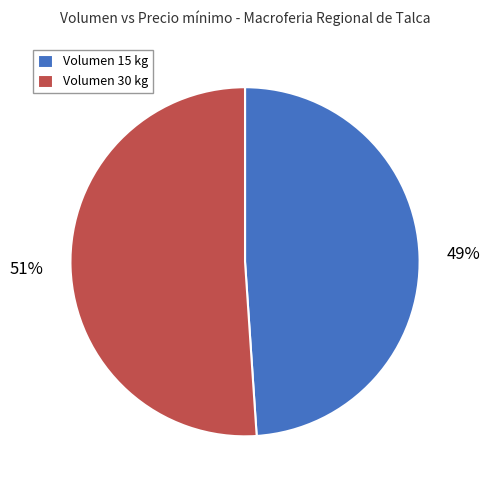

How many slices are in this pie chart?

2